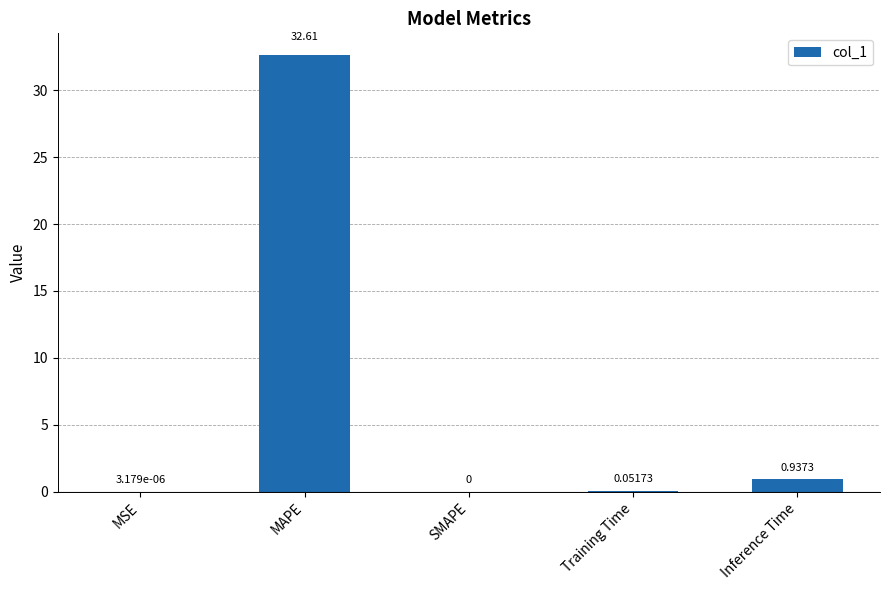

What is the sum of the values at MAPE and SMAPE?

32.6